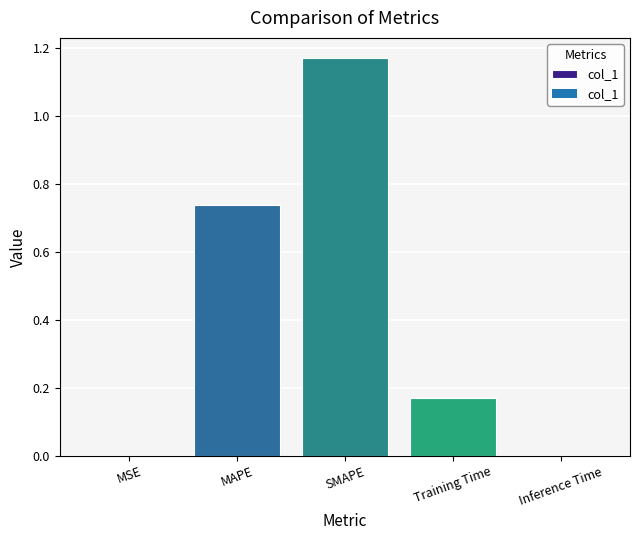

The chart shows a value of 0.0 at MSE. True or false?

True